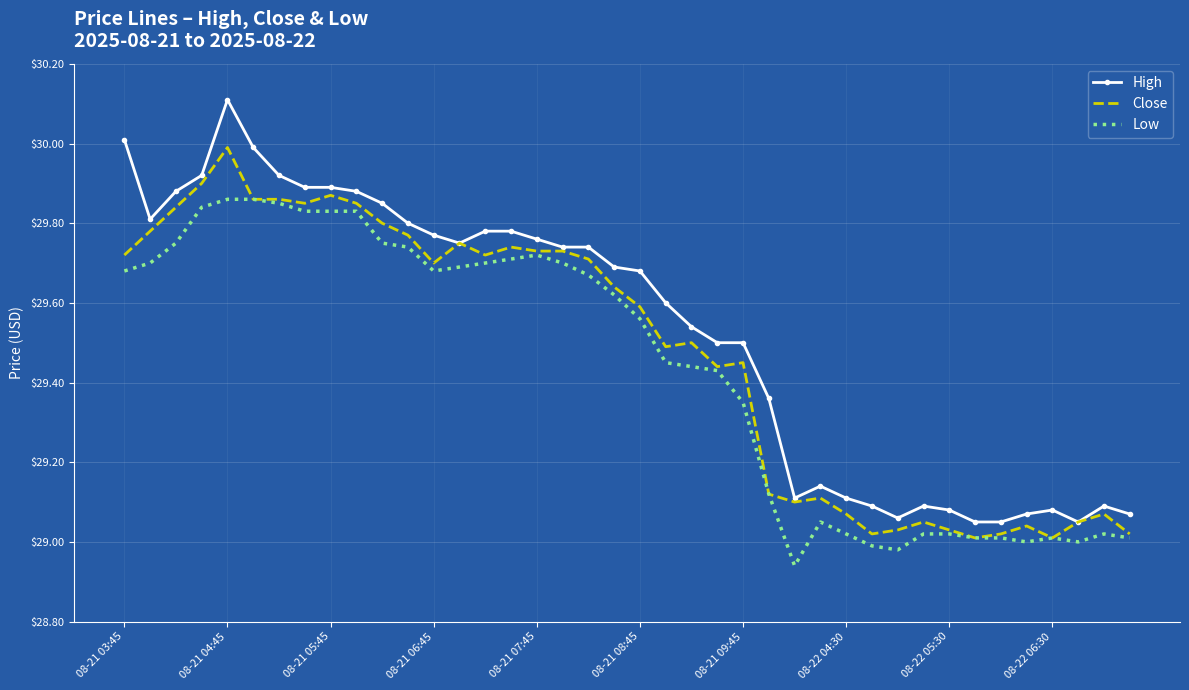

Which series has the largest range (max minus min)?

High